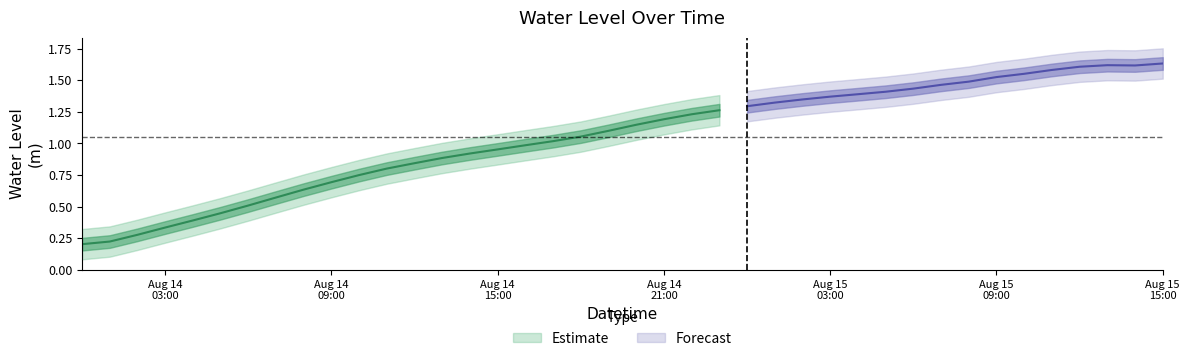

What is the minimum value shown in the chart?

0.2